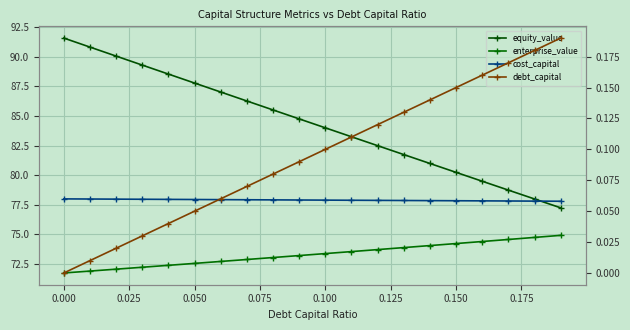

Is the value of enterprise_value at 0.200 greater than the value of debt_capital at 15?

Yes